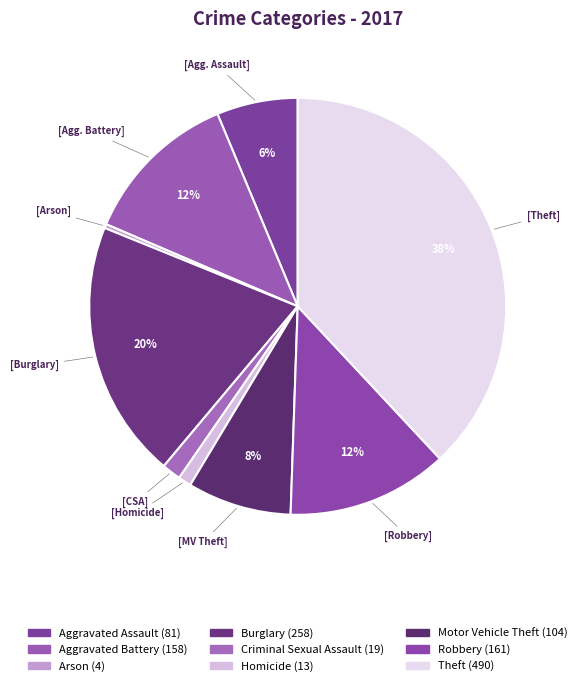

What percentage is the Homicide slice, to the nearest percent?

1%